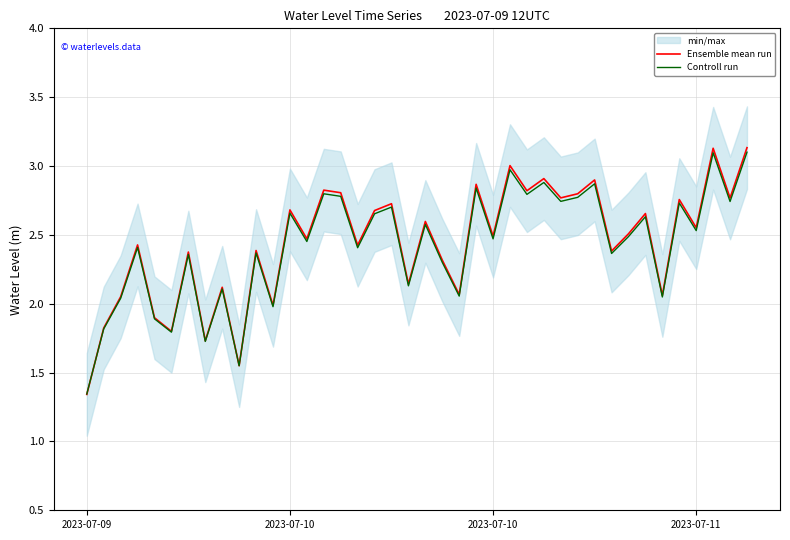

List the series in order of their overall mean, lowest first.

Controll run, Ensemble mean run